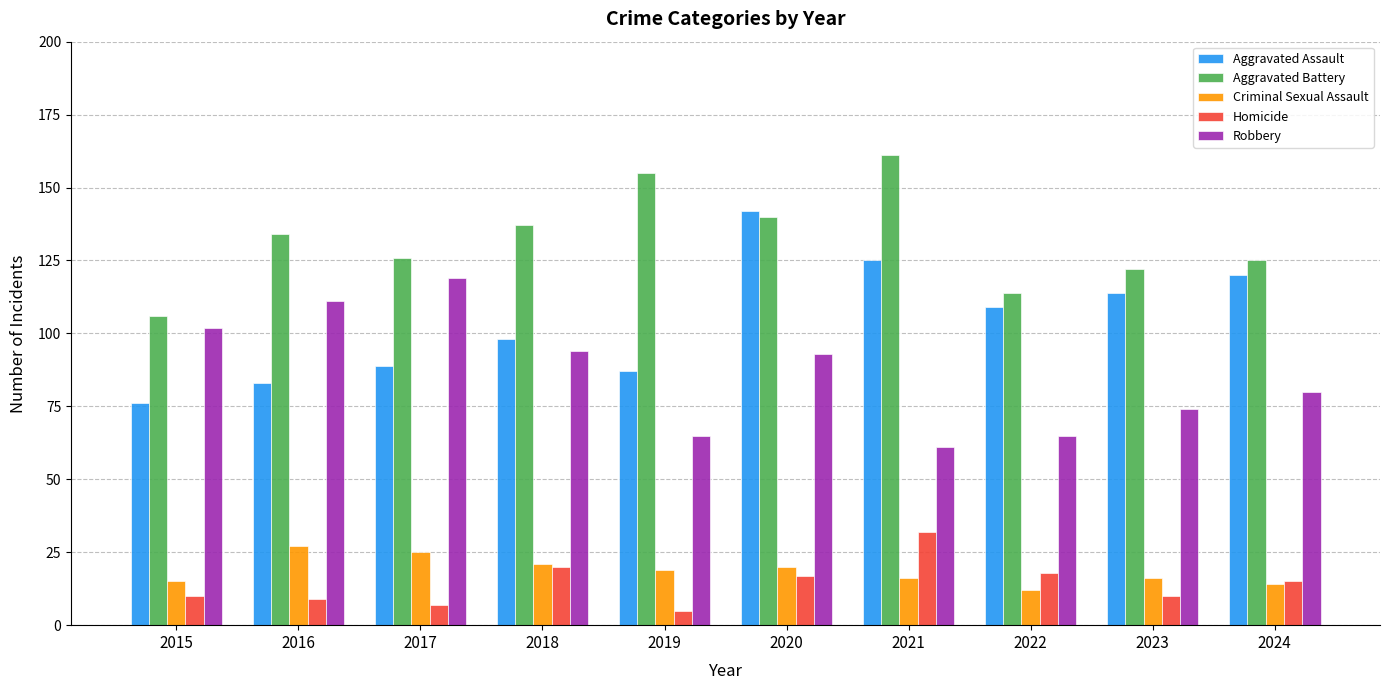

Reading right to left, what are all the values shown in this chart?

Aggravated Assault: 2024=120	2023=114	2022=109	2021=125	2020=142	2019=87	2018=98	2017=89	2016=83	2015=76
Aggravated Battery: 2024=125	2023=122	2022=114	2021=161	2020=140	2019=155	2018=137	2017=126	2016=134	2015=106
Criminal Sexual Assault: 2024=14	2023=16	2022=12	2021=16	2020=20	2019=19	2018=21	2017=25	2016=27	2015=15
Homicide: 2024=15	2023=10	2022=18	2021=32	2020=17	2019=5	2018=20	2017=7	2016=9	2015=10
Robbery: 2024=80	2023=74	2022=65	2021=61	2020=93	2019=65	2018=94	2017=119	2016=111	2015=102